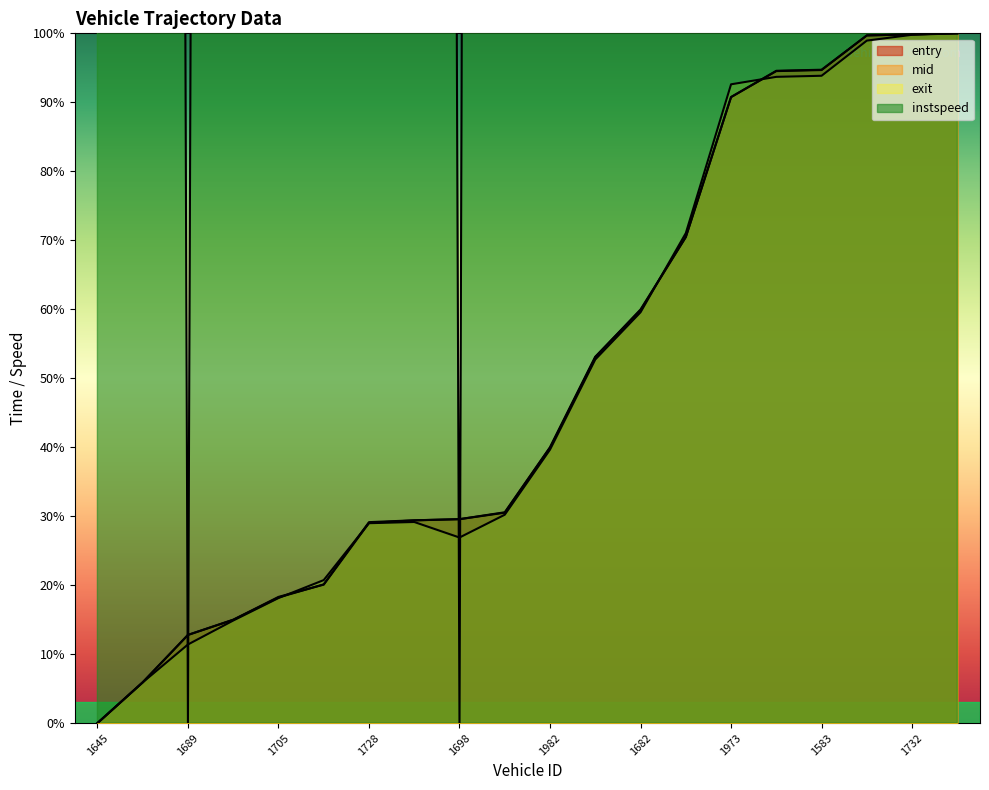

Is it true that exit equals 33.1 at 1725?

False